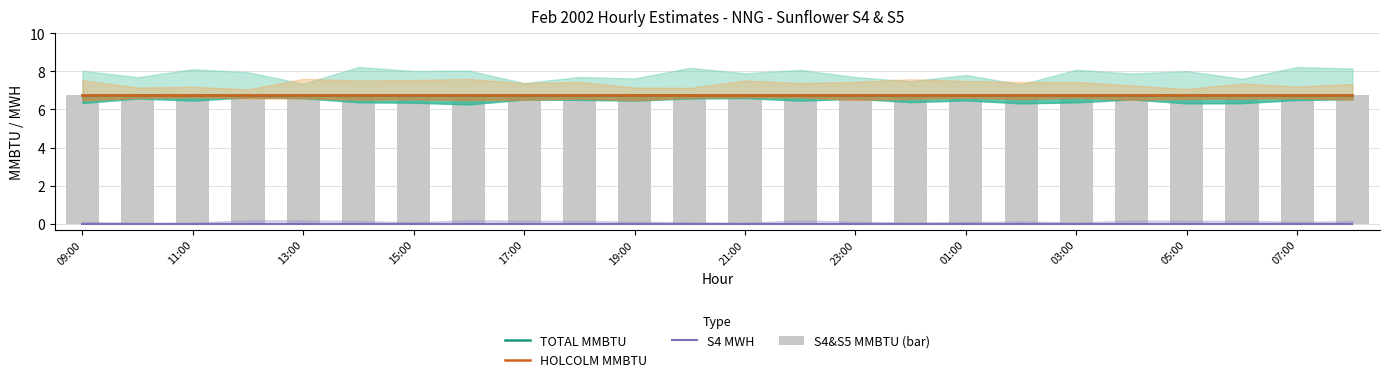

Between 19 and 20, which series saw the biggest shift?

TOTAL MMBTU